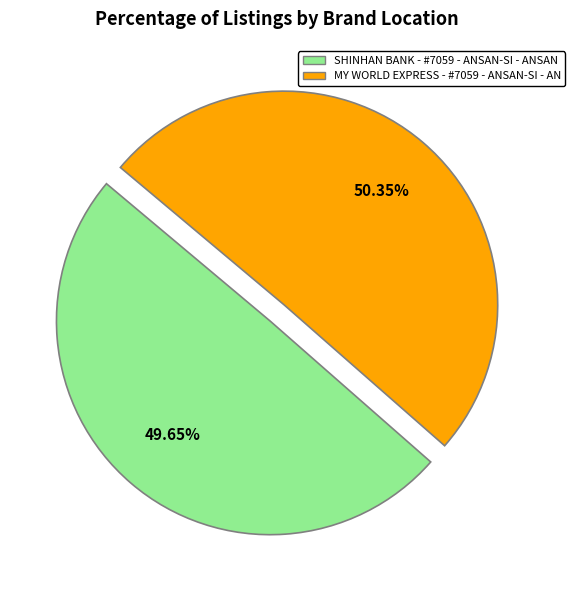

To the nearest percent, what percentage of the pie is SHINHAN BANK - #7059 - ANSAN-SI - ANSAN?

50%